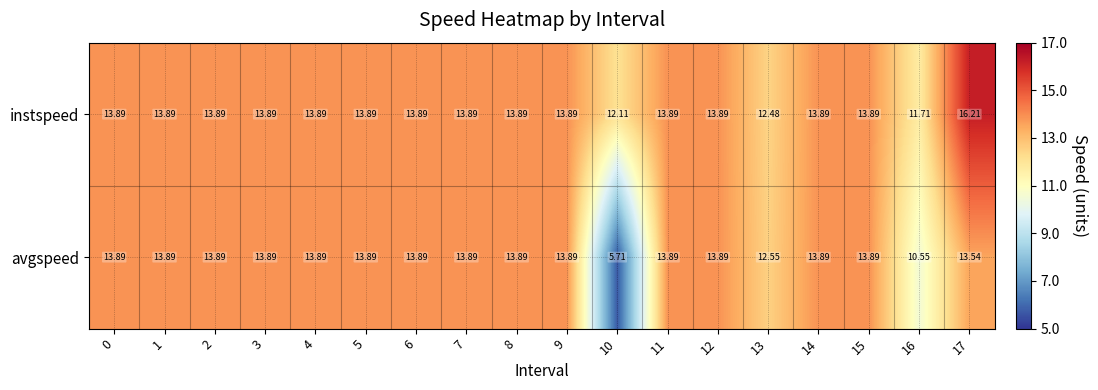

Which series has the largest total across all categories?

instspeed